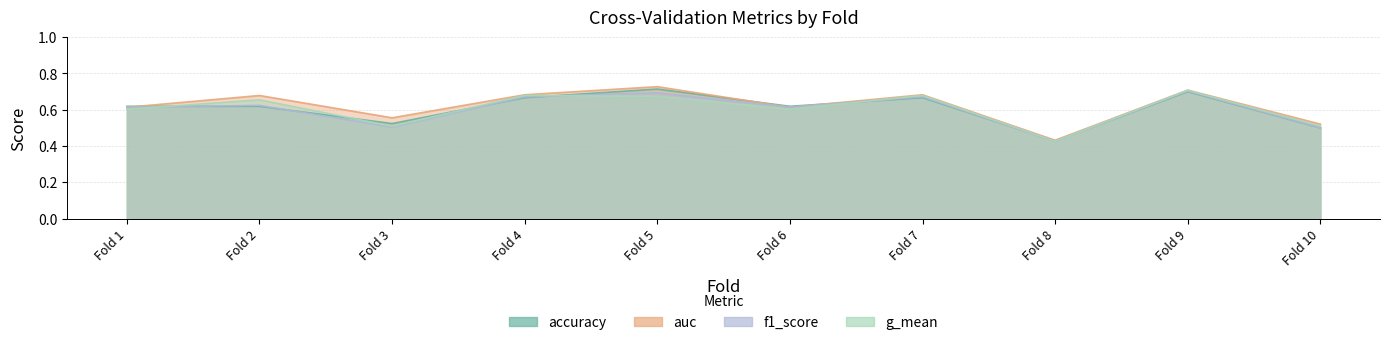

Which series has the largest total across all categories?

auc